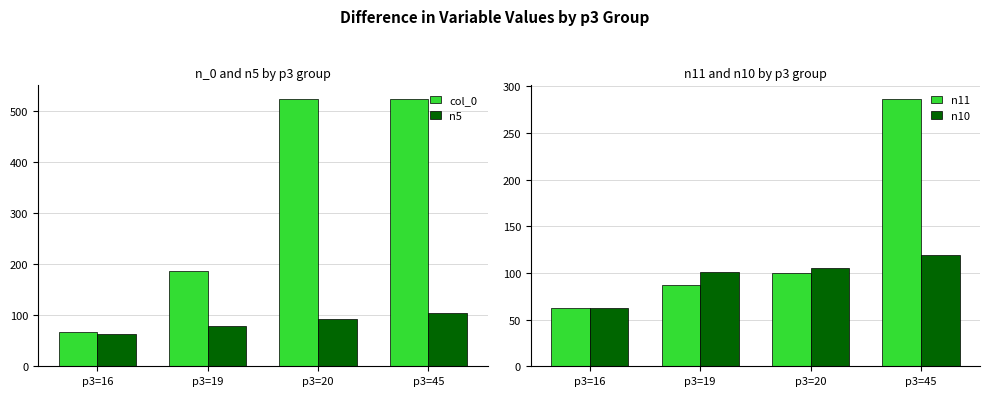

At which label does n10 reach its minimum?

p3=16